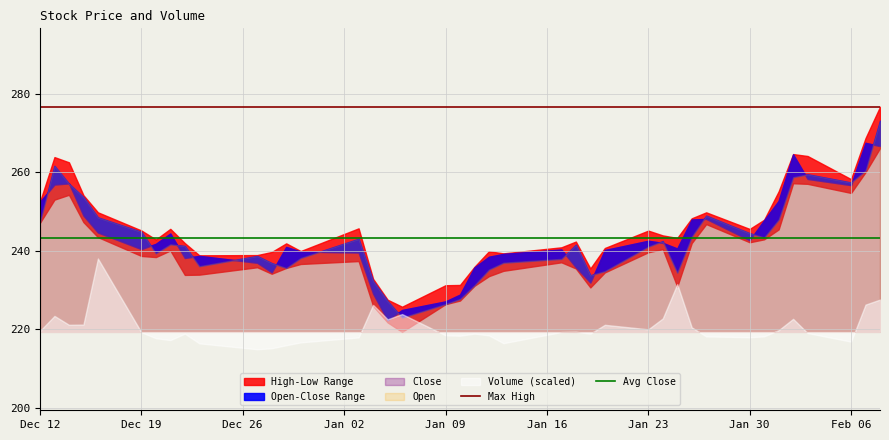

True or false: Max High has a value of 133.5 at Dec 12.

False